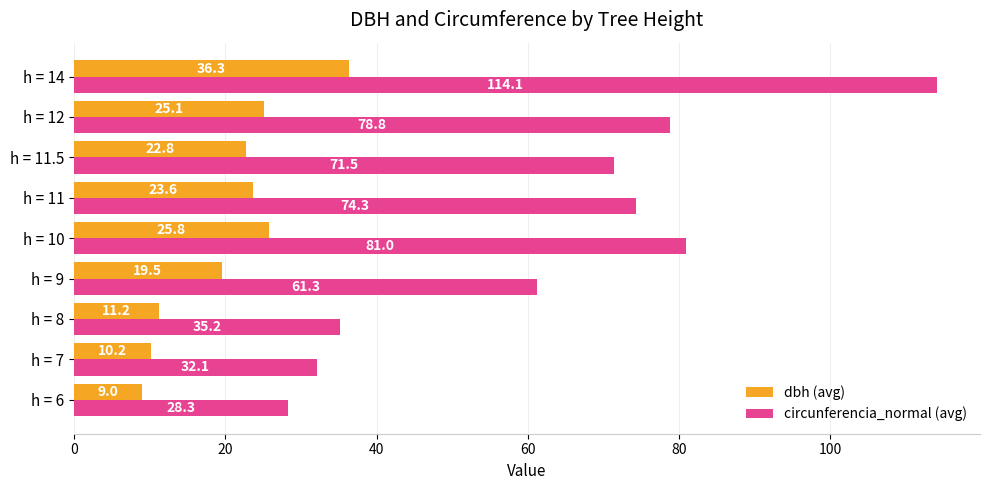

Which series has the largest range (max minus min)?

circunferencia_normal (avg)